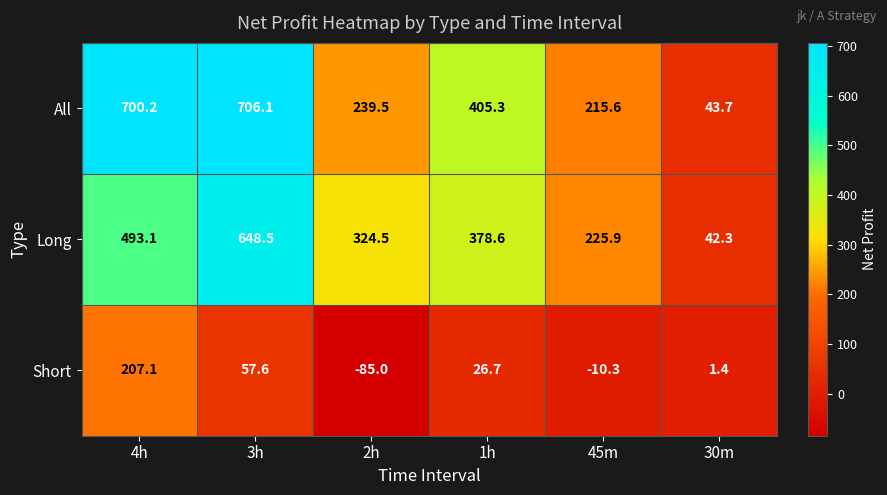

What is the difference between the All values at 2h and 30m?

195.8